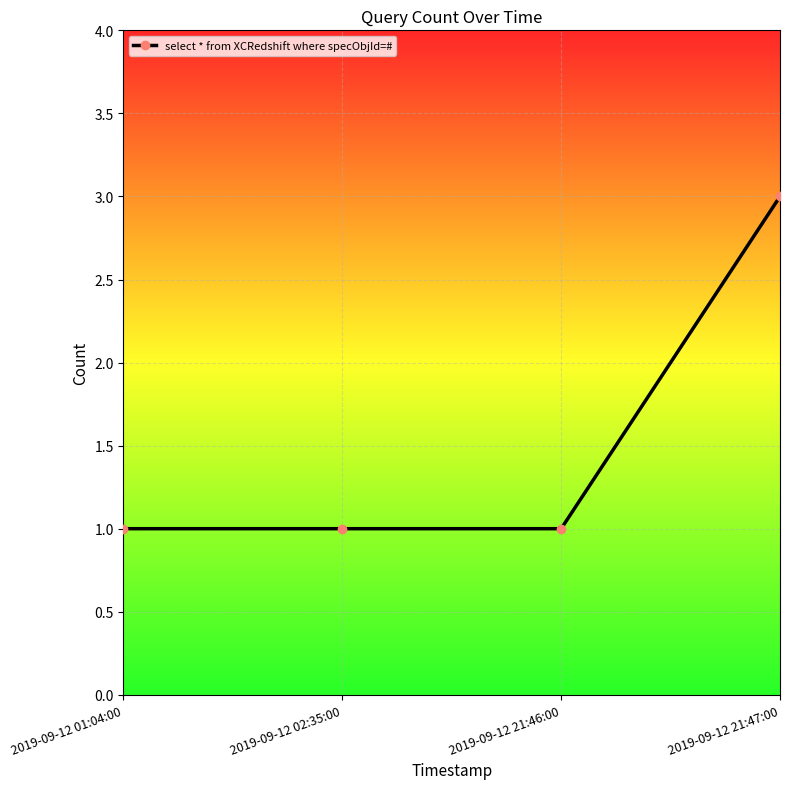

Which category has the highest value across all series?

2019-09-12 21:47:00